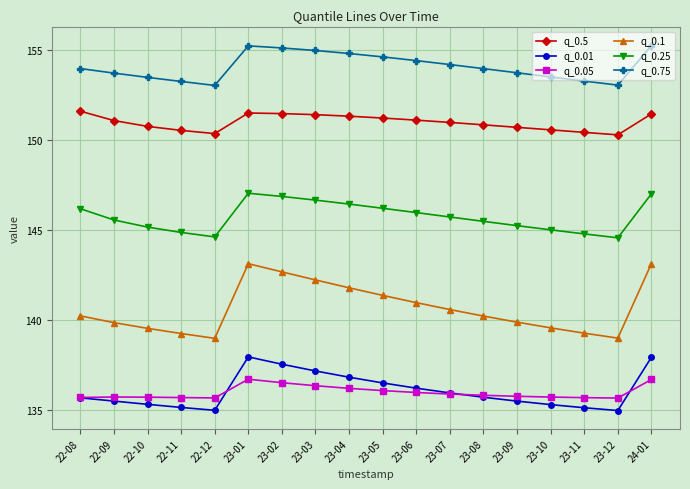

What is the sum of all q_0.05 values?

2447.7